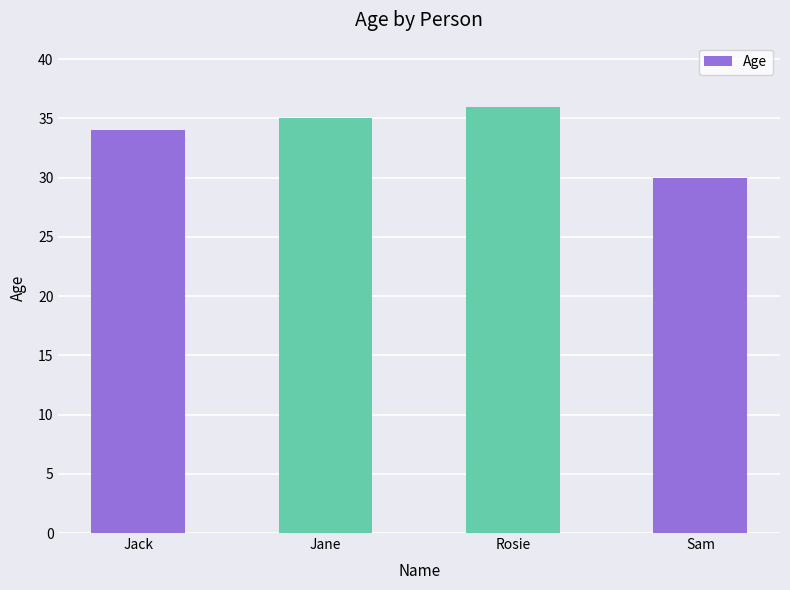

What is the change in value from Rosie to Sam?

-6